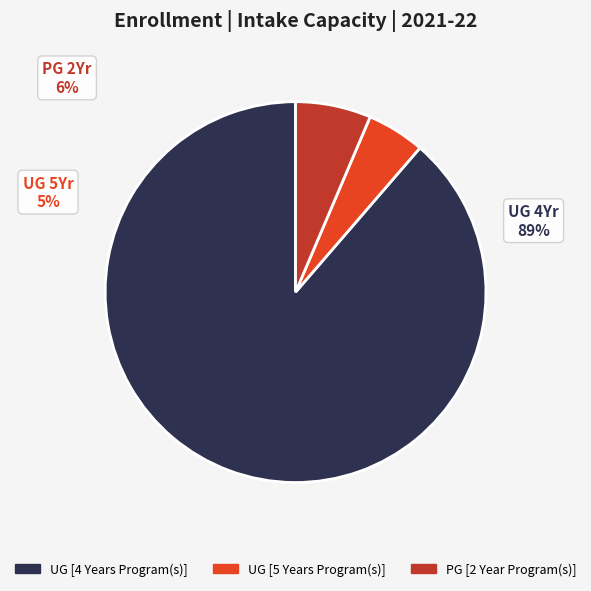

Which category has the biggest portion of the pie?

UG [4 Years Program(s)]